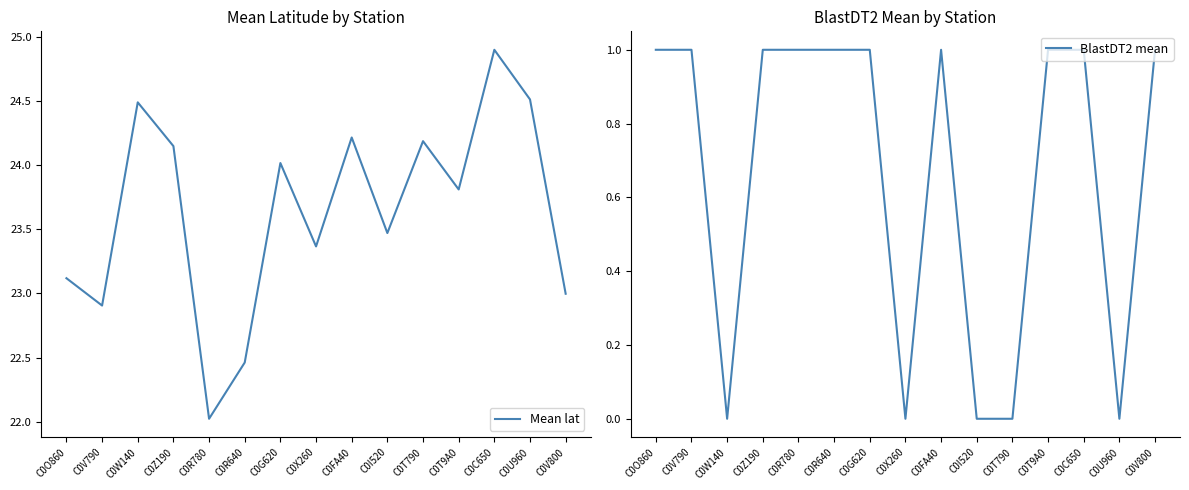

Which series has the largest total across all categories?

Mean lat